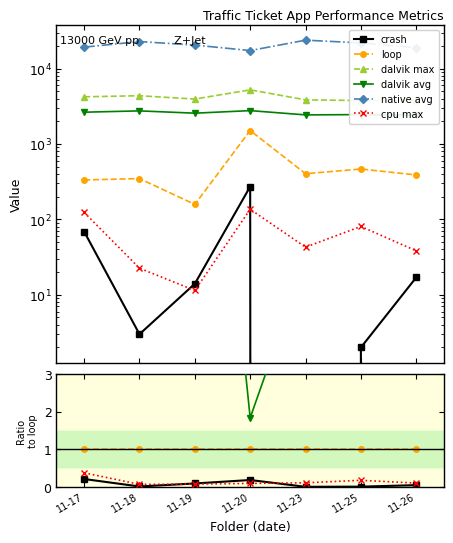

The loop series shows 0.4 at 11-18. True or false?

False